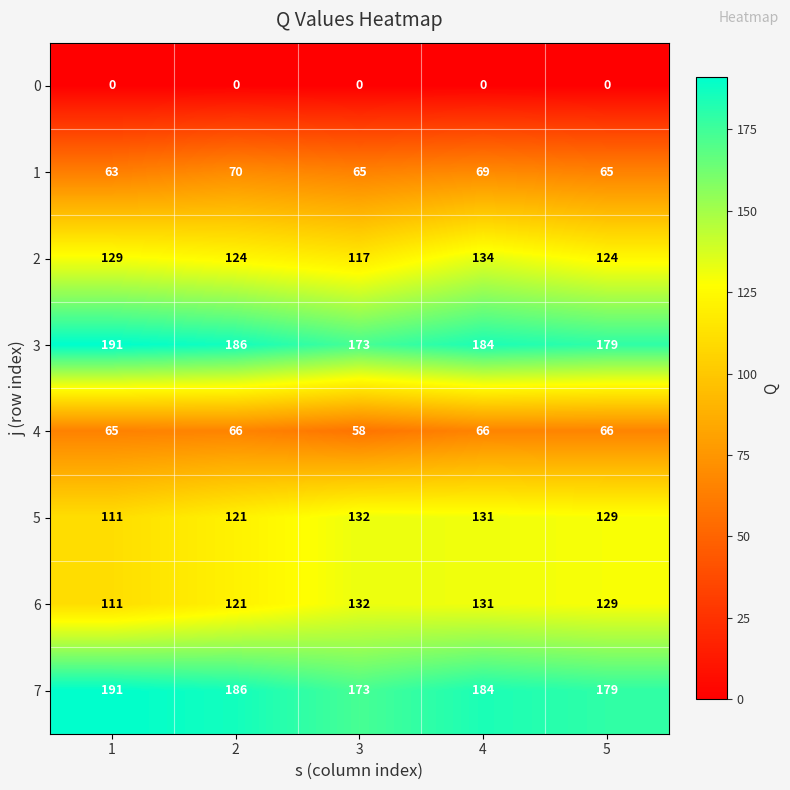

How many categories are shown in the chart?

5